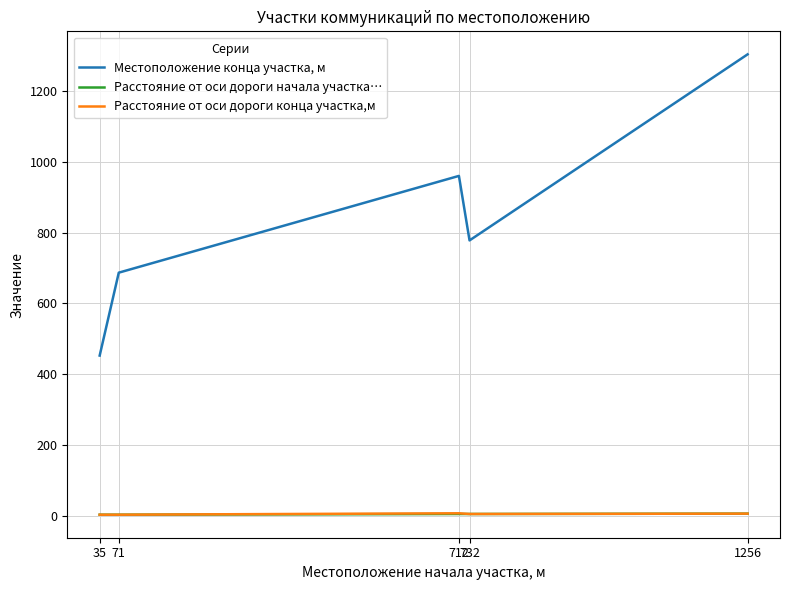

What is the sum of the Местоположение конца участка, м values at 71 and 35?

1140